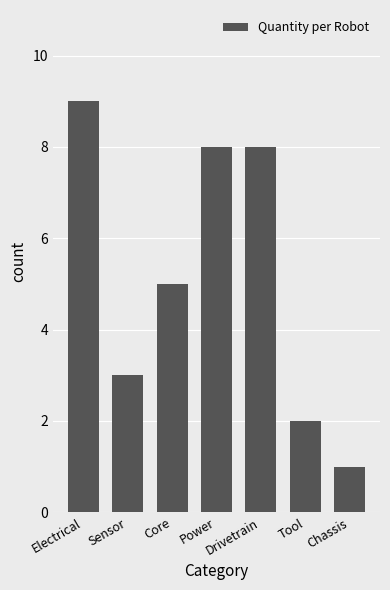

Where does the data first go above 5?

Electrical